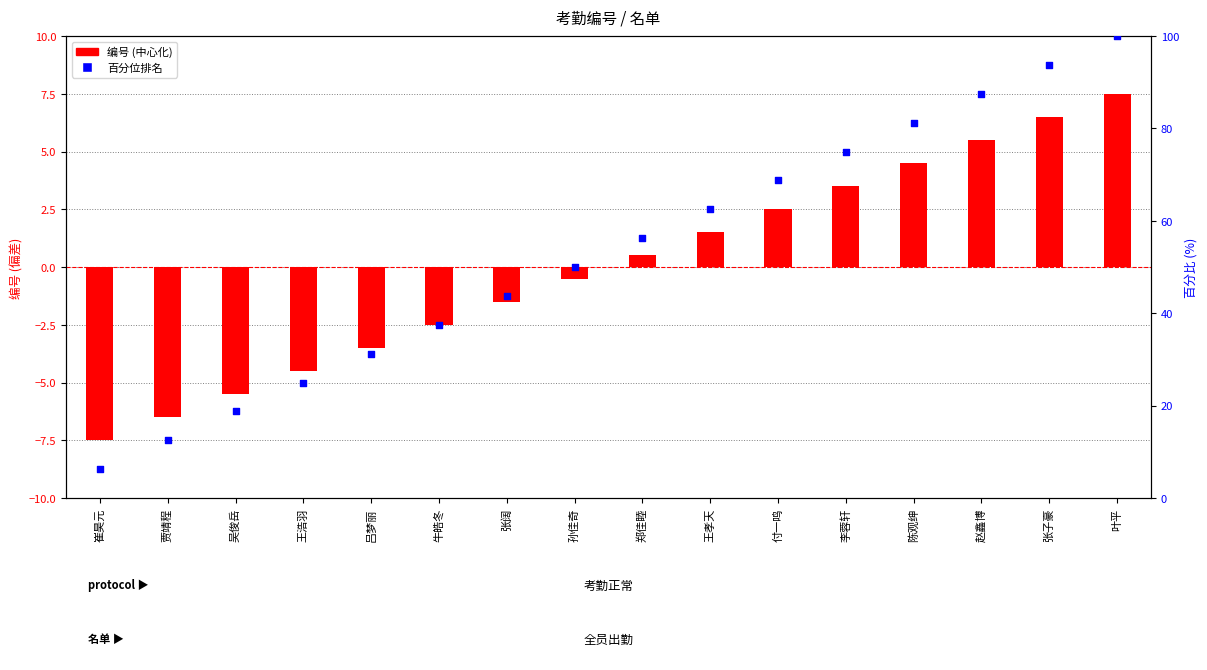

Which series has the largest total across all categories?

百分位排名